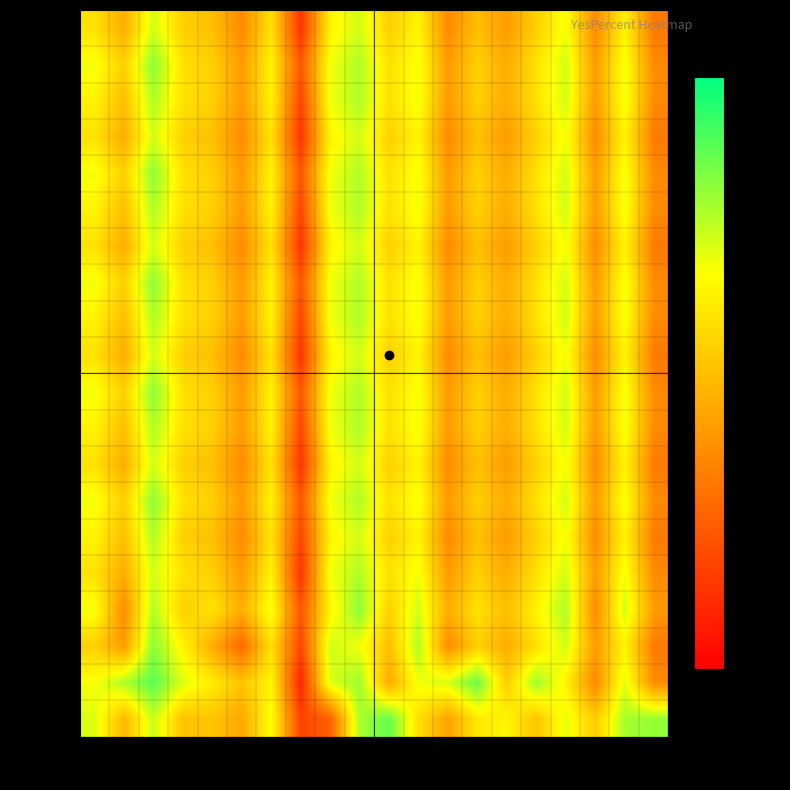

Reading left to right, what are all the values shown in this chart?

5000: 5000=85.6	10000=80.6	15000=86.3	20000=81.2	25000=81.3	30000=79.6	35000=84.8	40000=73.9	45000=75.5	50000=87.1	55000=89.1	60000=82.9	65000=79.3	70000=83.4	75000=84.2	80000=81.3	85000=85.3	90000=81.7	95000=87.2	100000=87.7
10000: 5000=84.8	10000=87.0	15000=89.4	20000=85.6	25000=83.6	30000=81.3	35000=84.2	40000=72.1	45000=85.7	50000=87.5	55000=79.8	60000=85.1	65000=85.8	70000=88.9	75000=81.8	80000=87.4	85000=84.0	90000=77.9	95000=85.5	100000=78.1
15000: 5000=82.0	10000=79.0	15000=88.0	20000=84.0	25000=80.0	30000=76.0	35000=83.0	40000=74.0	45000=86.0	50000=85.0	55000=81.0	60000=87.0	65000=78.0	70000=82.0	75000=80.0	80000=83.0	85000=86.0	90000=79.0	95000=84.0	100000=77.0
20000: 5000=85.0	10000=78.0	15000=87.0	20000=82.0	25000=83.0	30000=80.0	35000=85.0	40000=75.0	45000=84.0	50000=88.0	55000=82.0	60000=86.0	65000=80.0	70000=83.0	75000=81.0	80000=84.0	85000=87.0	90000=78.0	95000=86.0	100000=79.0
25000: 5000=83.0	10000=80.0	15000=86.0	20000=83.0	25000=82.0	30000=79.0	35000=84.0	40000=73.0	45000=85.0	50000=87.0	55000=83.0	60000=85.0	65000=79.0	70000=82.0	75000=80.0	80000=83.0	85000=86.0	90000=79.0	95000=85.0	100000=78.0
30000: 5000=84.0	10000=81.0	15000=87.0	20000=82.0	25000=81.0	30000=78.0	35000=83.0	40000=74.0	45000=84.0	50000=86.0	55000=82.0	60000=84.0	65000=78.0	70000=81.0	75000=79.0	80000=82.0	85000=85.0	90000=78.0	95000=84.0	100000=77.0
35000: 5000=85.0	10000=82.0	15000=88.0	20000=83.0	25000=82.0	30000=79.0	35000=84.0	40000=75.0	45000=85.0	50000=87.0	55000=83.0	60000=85.0	65000=79.0	70000=82.0	75000=80.0	80000=83.0	85000=86.0	90000=79.0	95000=85.0	100000=78.0
40000: 5000=83.0	10000=80.0	15000=86.0	20000=82.0	25000=81.0	30000=78.0	35000=83.0	40000=73.0	45000=84.0	50000=86.0	55000=82.0	60000=84.0	65000=78.0	70000=81.0	75000=79.0	80000=82.0	85000=85.0	90000=78.0	95000=84.0	100000=77.0
45000: 5000=84.0	10000=81.0	15000=87.0	20000=83.0	25000=82.0	30000=79.0	35000=84.0	40000=74.0	45000=85.0	50000=87.0	55000=83.0	60000=85.0	65000=79.0	70000=82.0	75000=80.0	80000=83.0	85000=86.0	90000=79.0	95000=85.0	100000=78.0
50000: 5000=85.0	10000=82.0	15000=88.0	20000=83.0	25000=82.0	30000=79.0	35000=84.0	40000=75.0	45000=85.0	50000=87.0	55000=83.0	60000=85.0	65000=79.0	70000=82.0	75000=80.0	80000=83.0	85000=86.0	90000=79.0	95000=85.0	100000=78.0
55000: 5000=83.0	10000=80.0	15000=86.0	20000=82.0	25000=81.0	30000=78.0	35000=83.0	40000=73.0	45000=84.0	50000=86.0	55000=82.0	60000=84.0	65000=78.0	70000=81.0	75000=79.0	80000=82.0	85000=85.0	90000=78.0	95000=84.0	100000=77.0
60000: 5000=84.0	10000=81.0	15000=87.0	20000=83.0	25000=82.0	30000=79.0	35000=84.0	40000=74.0	45000=85.0	50000=87.0	55000=83.0	60000=85.0	65000=79.0	70000=82.0	75000=80.0	80000=83.0	85000=86.0	90000=79.0	95000=85.0	100000=78.0
65000: 5000=85.0	10000=82.0	15000=88.0	20000=83.0	25000=82.0	30000=79.0	35000=84.0	40000=75.0	45000=85.0	50000=87.0	55000=83.0	60000=85.0	65000=79.0	70000=82.0	75000=80.0	80000=83.0	85000=86.0	90000=79.0	95000=85.0	100000=78.0
70000: 5000=83.0	10000=80.0	15000=86.0	20000=82.0	25000=81.0	30000=78.0	35000=83.0	40000=73.0	45000=84.0	50000=86.0	55000=82.0	60000=84.0	65000=78.0	70000=81.0	75000=79.0	80000=82.0	85000=85.0	90000=78.0	95000=84.0	100000=77.0
75000: 5000=84.0	10000=81.0	15000=87.0	20000=83.0	25000=82.0	30000=79.0	35000=84.0	40000=74.0	45000=85.0	50000=87.0	55000=83.0	60000=85.0	65000=79.0	70000=82.0	75000=80.0	80000=83.0	85000=86.0	90000=79.0	95000=85.0	100000=78.0
80000: 5000=85.0	10000=82.0	15000=88.0	20000=83.0	25000=82.0	30000=79.0	35000=84.0	40000=75.0	45000=85.0	50000=87.0	55000=83.0	60000=85.0	65000=79.0	70000=82.0	75000=80.0	80000=83.0	85000=86.0	90000=79.0	95000=85.0	100000=78.0
85000: 5000=83.0	10000=80.0	15000=86.0	20000=82.0	25000=81.0	30000=78.0	35000=83.0	40000=73.0	45000=84.0	50000=86.0	55000=82.0	60000=84.0	65000=78.0	70000=81.0	75000=79.0	80000=82.0	85000=85.0	90000=78.0	95000=84.0	100000=77.0
90000: 5000=84.0	10000=81.0	15000=87.0	20000=83.0	25000=82.0	30000=79.0	35000=84.0	40000=74.0	45000=85.0	50000=87.0	55000=83.0	60000=85.0	65000=79.0	70000=82.0	75000=80.0	80000=83.0	85000=86.0	90000=79.0	95000=85.0	100000=78.0
95000: 5000=85.0	10000=82.0	15000=88.0	20000=83.0	25000=82.0	30000=79.0	35000=84.0	40000=75.0	45000=85.0	50000=87.0	55000=83.0	60000=85.0	65000=79.0	70000=82.0	75000=80.0	80000=83.0	85000=86.0	90000=79.0	95000=85.0	100000=78.0
100000: 5000=83.0	10000=80.0	15000=86.0	20000=82.0	25000=81.0	30000=78.0	35000=83.0	40000=73.0	45000=84.0	50000=86.0	55000=82.0	60000=84.0	65000=78.0	70000=81.0	75000=79.0	80000=82.0	85000=85.0	90000=78.0	95000=84.0	100000=77.0